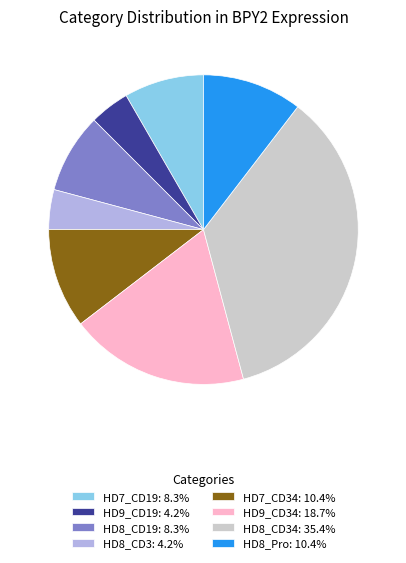

Does HD7_CD19: 8.3% represent more than half of the total?

No